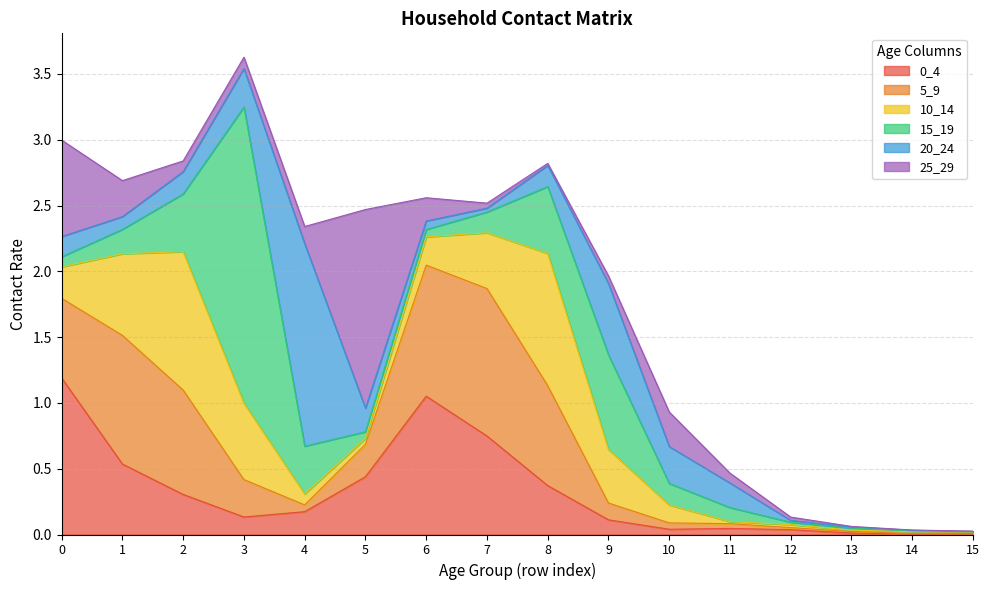

What is the average value of the 10_14 series?

0.3